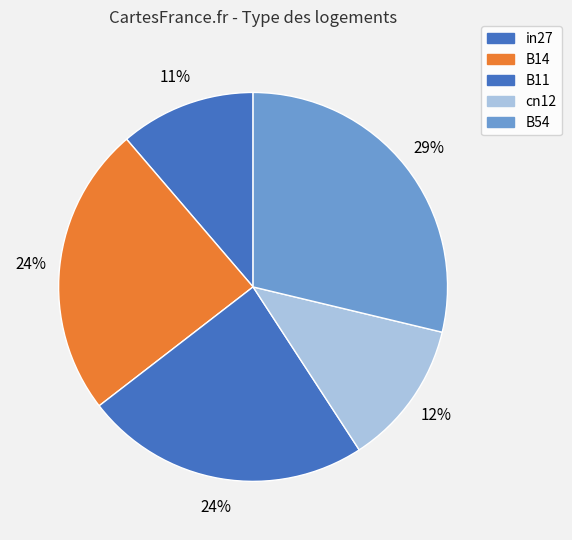

How many slices are in this pie chart?

5